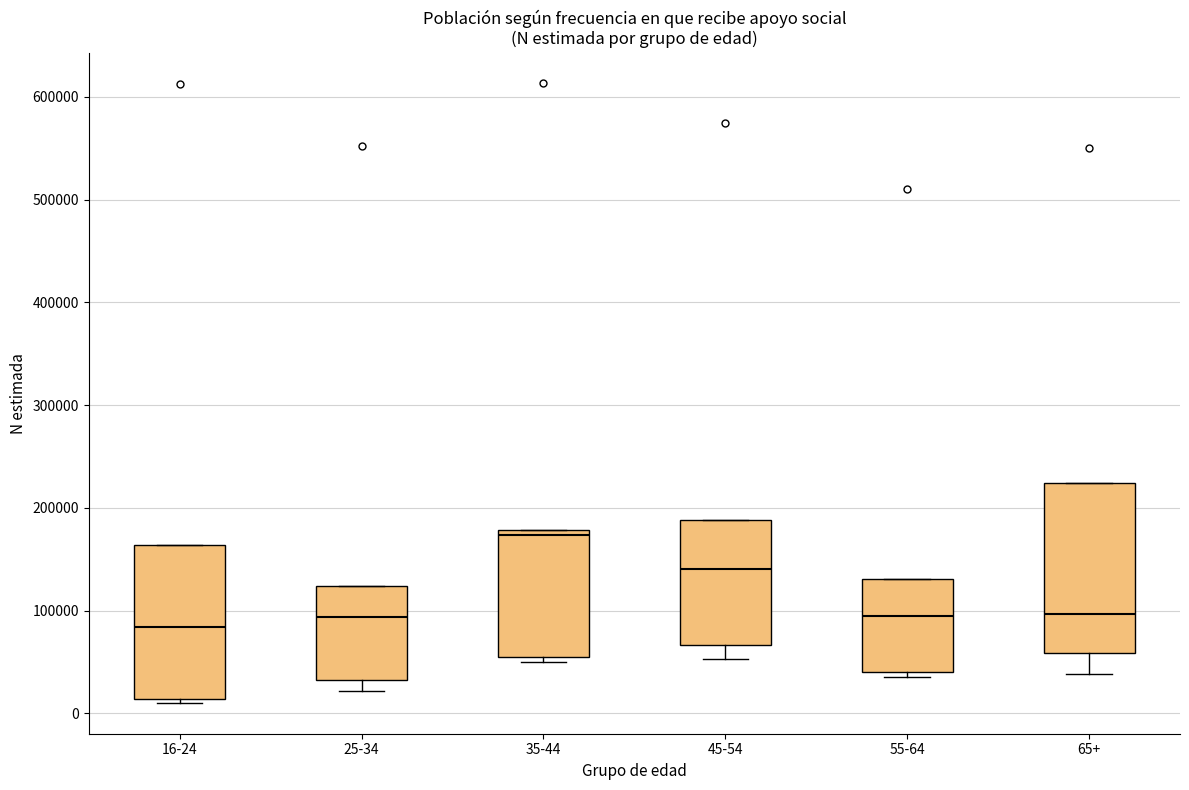

Which box's median line is the highest?

35-44